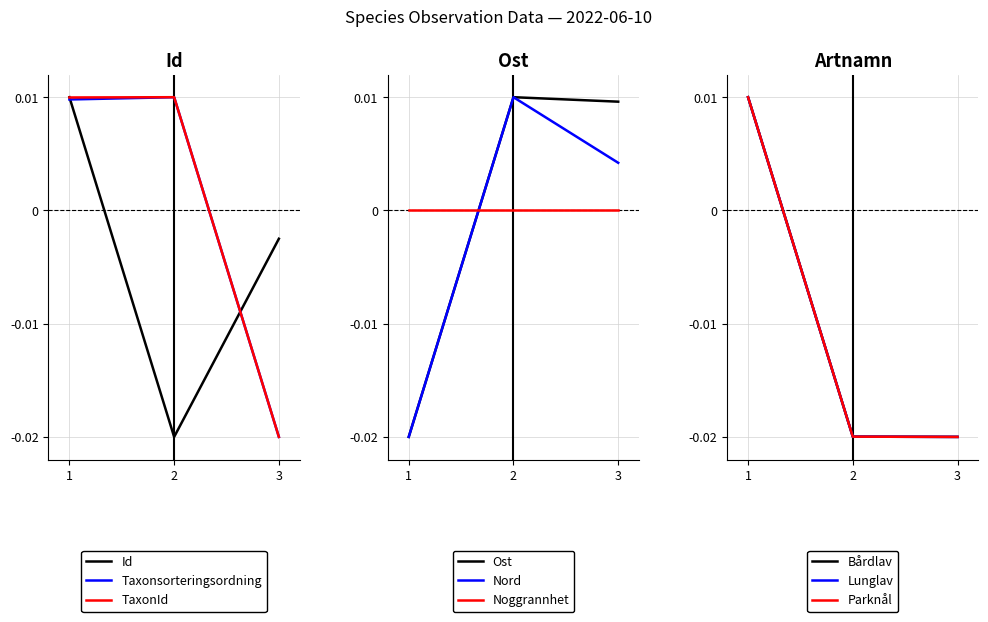

Is the value of TaxonId at 3 greater than the value of Taxonsorteringsordning at 2?

No